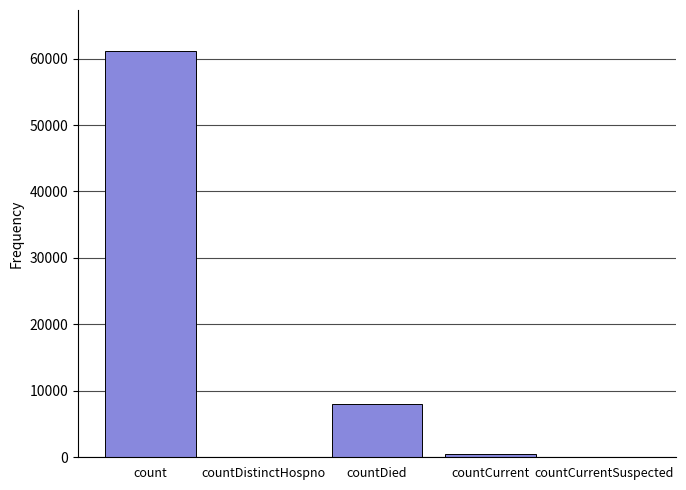

The chart shows a value of 8048 at countDied. True or false?

True